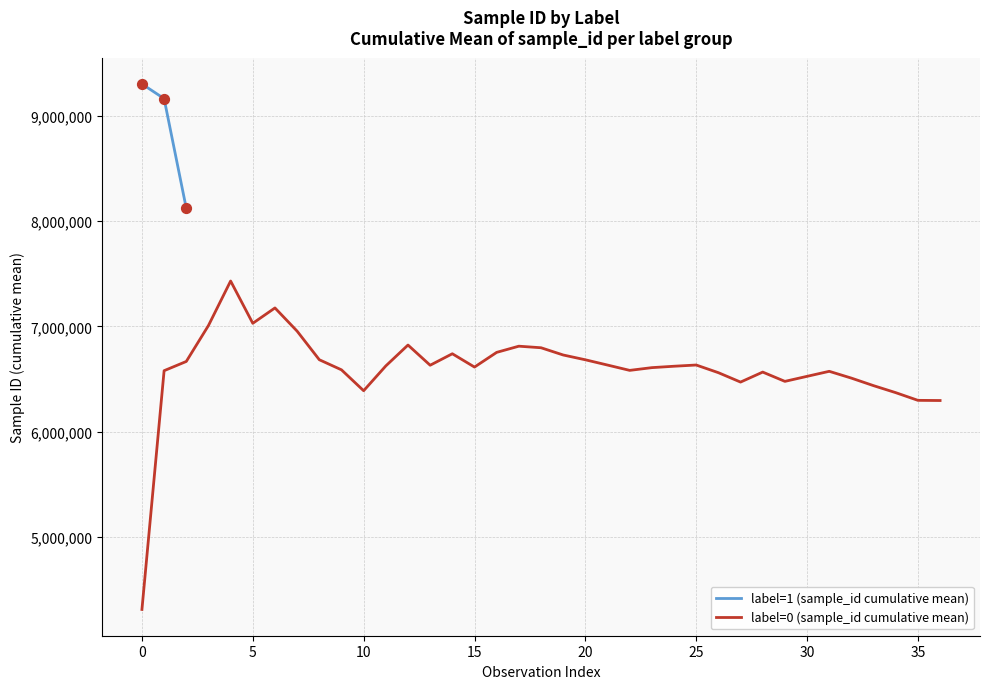

What is the maximum value for label=1 (sample_id cumulative mean)?

9301230.0